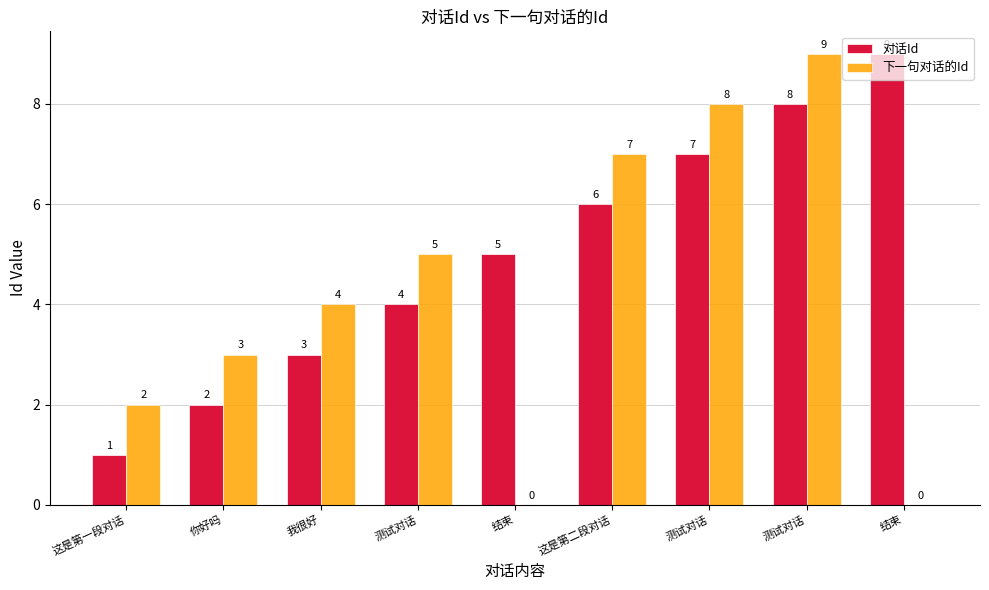

Which has a higher value, 结束 or 测试对话?

结束